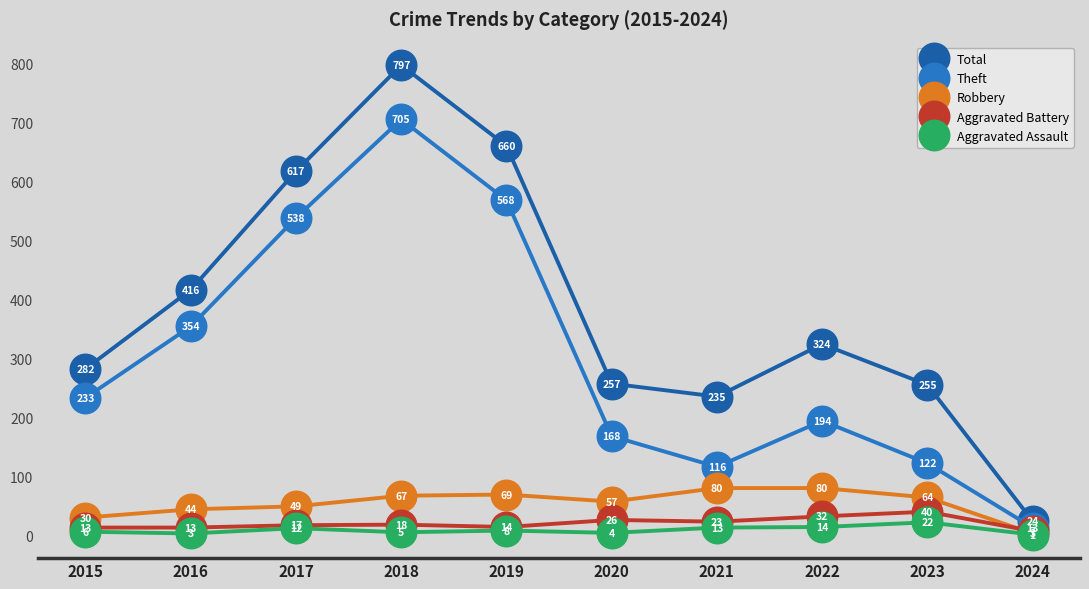

What is the difference between the Theft values at 2019 and 2020?

400